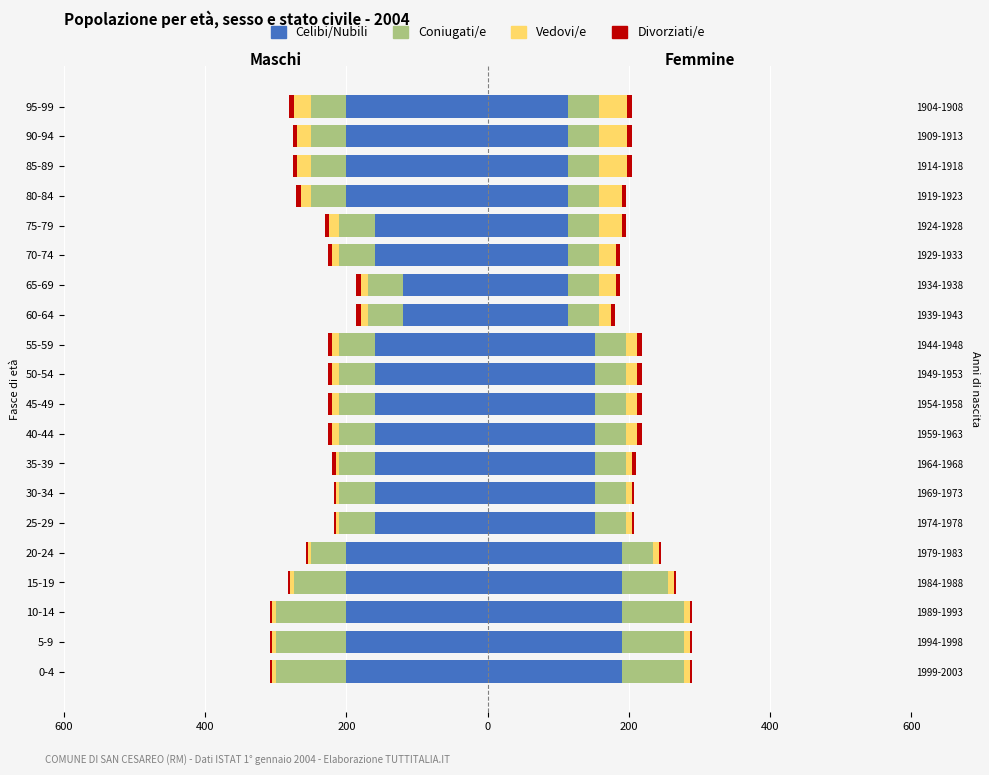

What is the average value of the Coniugati/e series?

-59